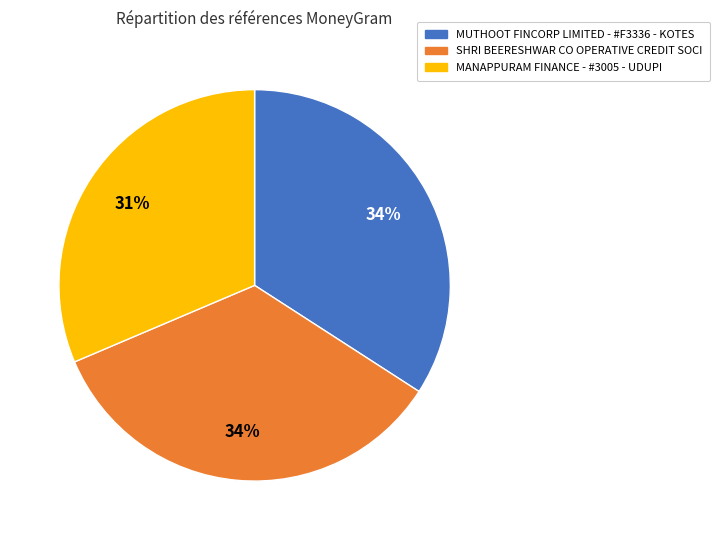

Which category has the smallest portion of the pie?

MANAPPURAM FINANCE - #3005 - UDUPI